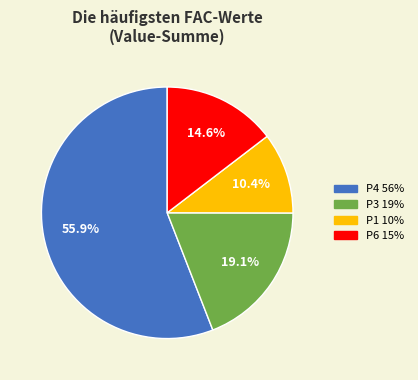

Is there any slice that represents more than half of the pie?

Yes